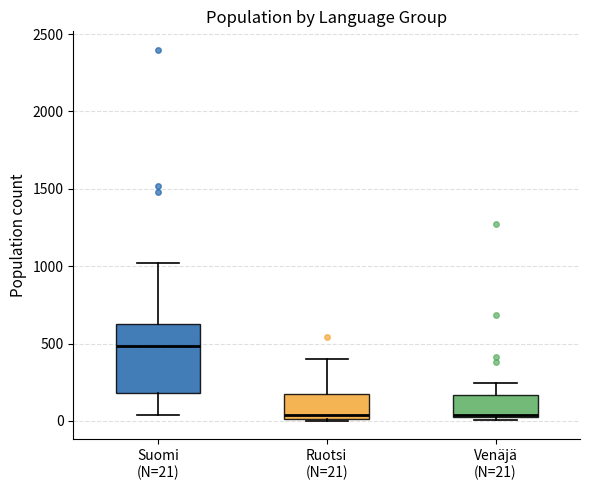

Which box is the tallest, from its lower edge to its upper edge?

Suomi (N=21)